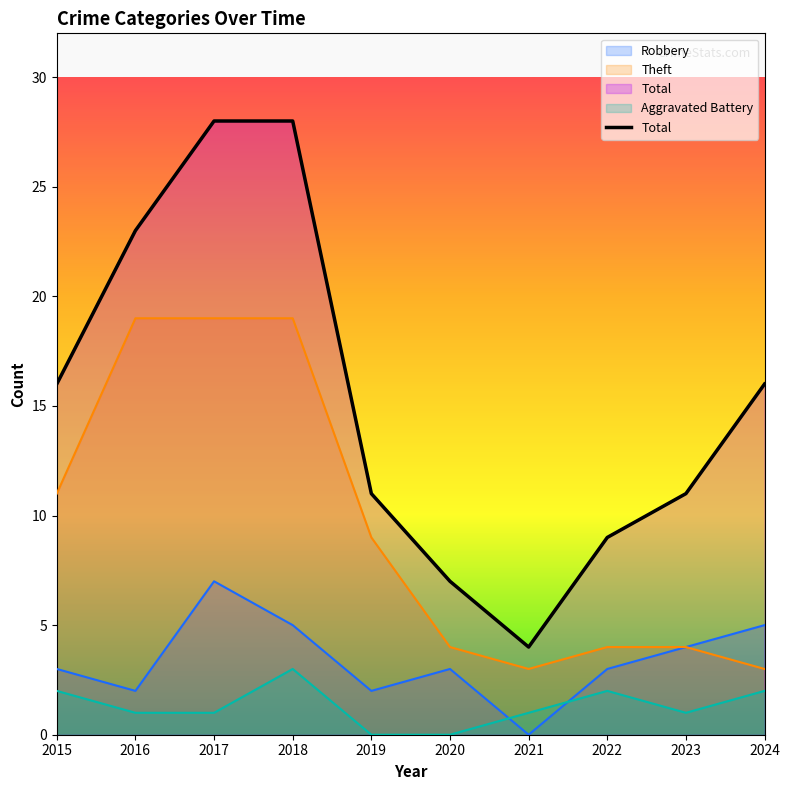

Reading right to left, what are all the values shown in this chart?

16	11	9	4	7	11	28	28	23	16